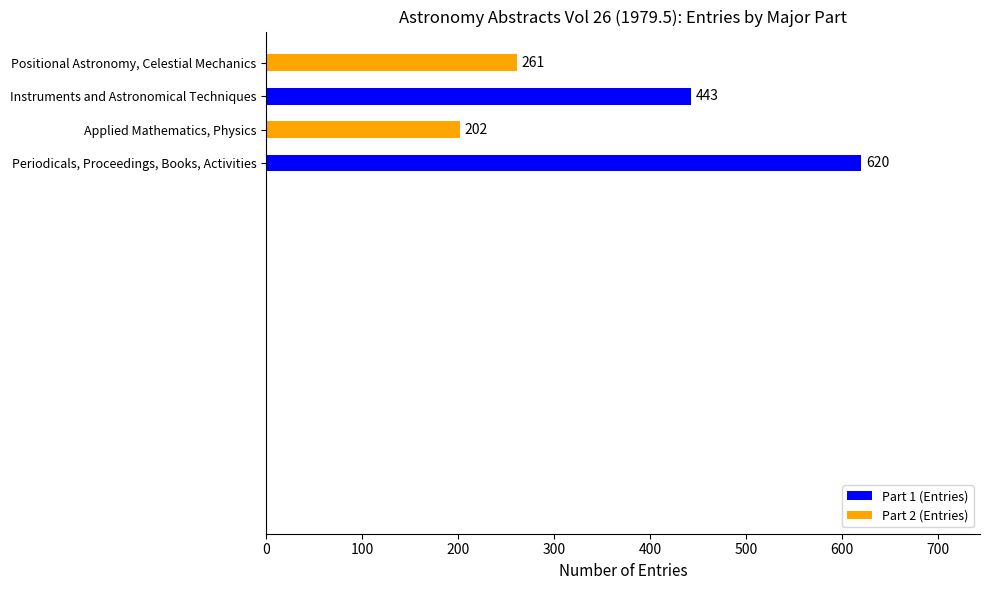

How many data points does each series have?

4